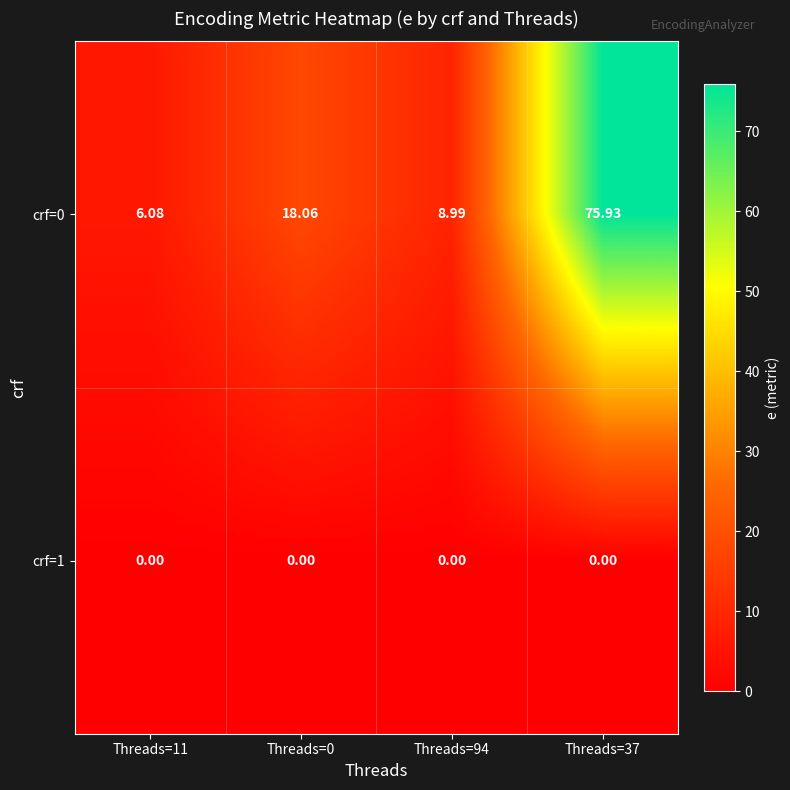

Is the value of crf=0 at Threads=37 greater than the value of crf=1 at Threads=94?

Yes